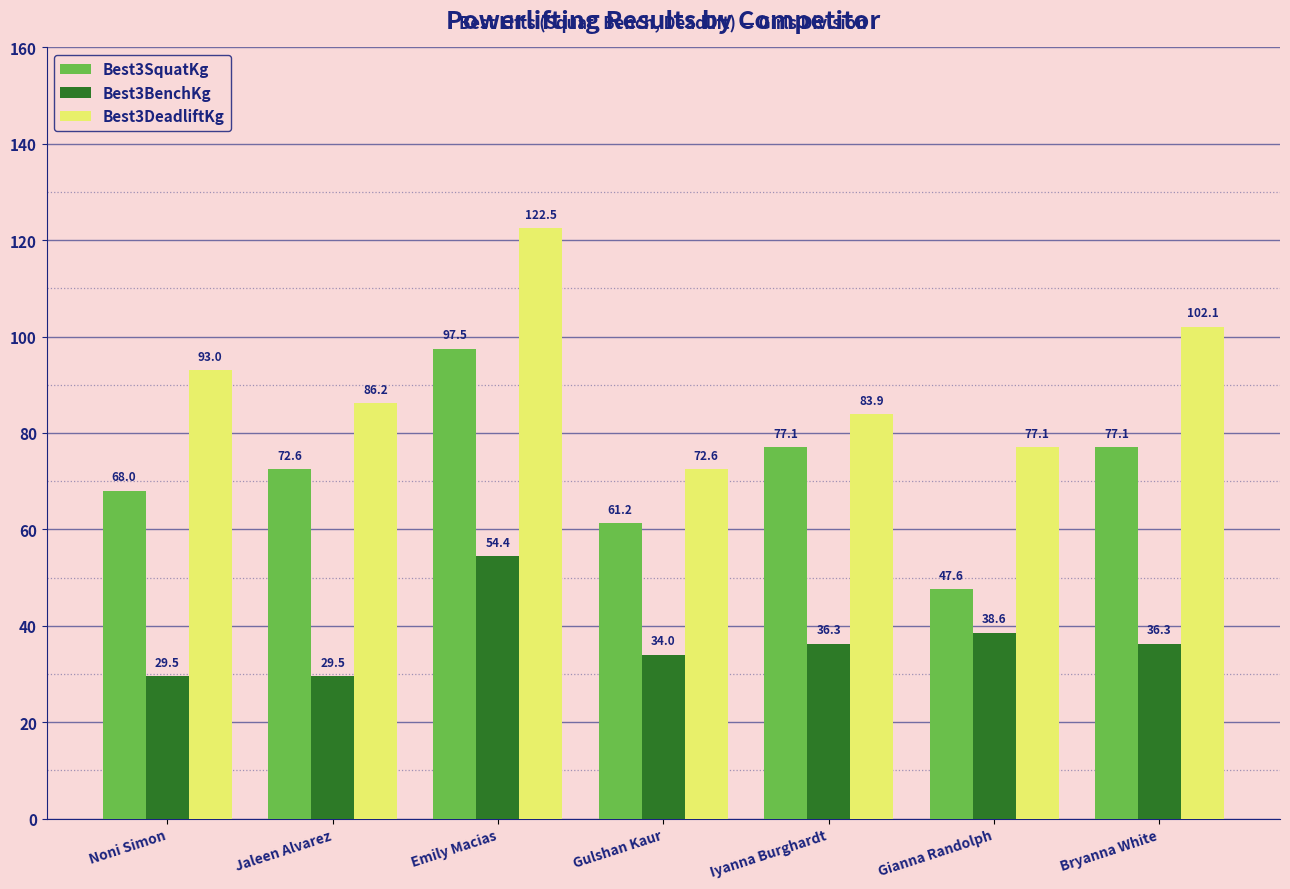

At which label is Best3BenchKg closest to 41?

Gianna Randolph